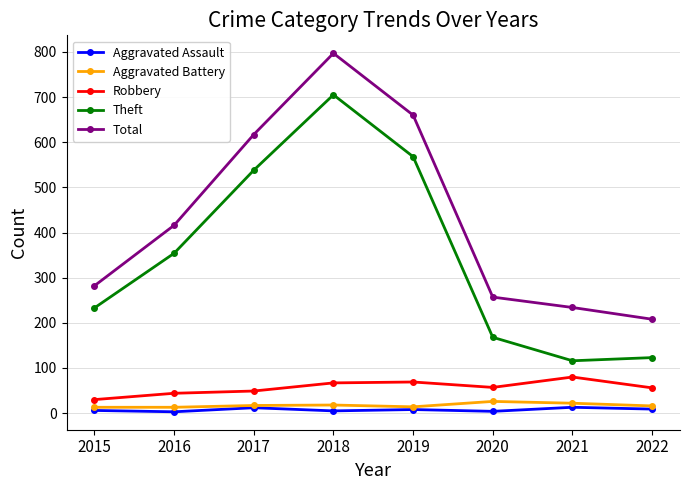

Where is Total nearest to the value 502?

2016